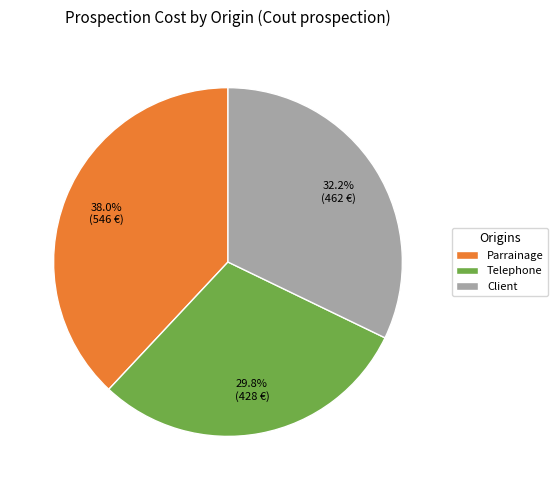

Between Parrainage and Client, which is larger?

Parrainage